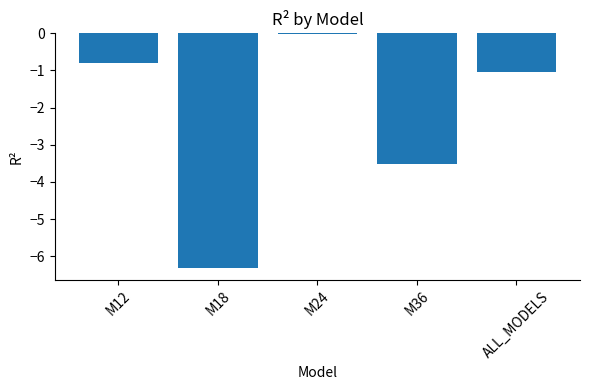

How many categories are shown in the chart?

5